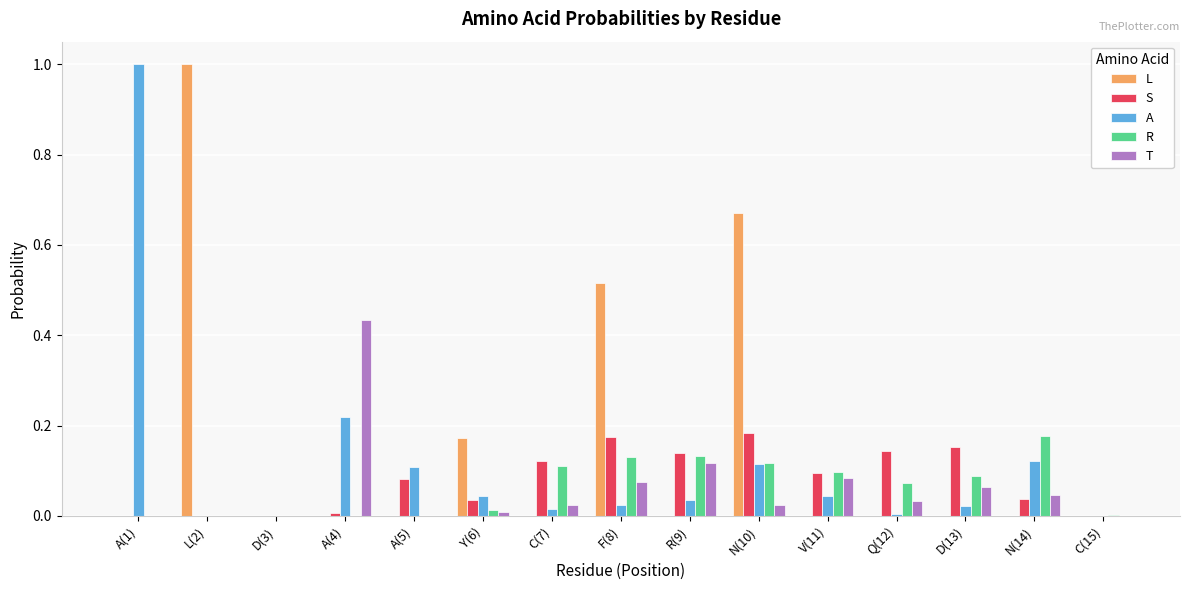

How many data points does each series have?

15